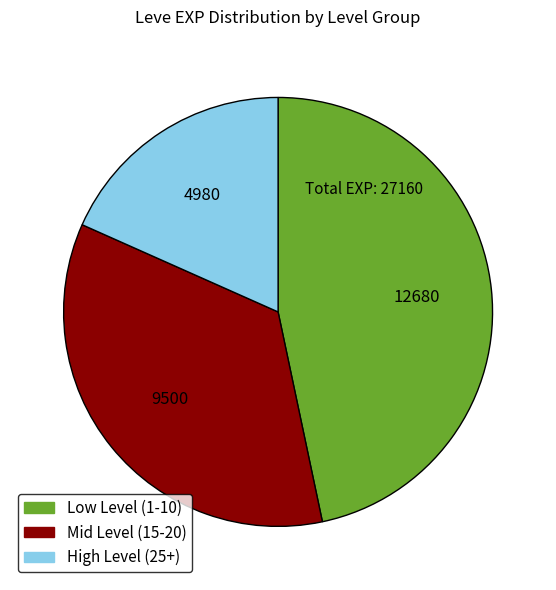

Is there a majority slice in this chart?

No